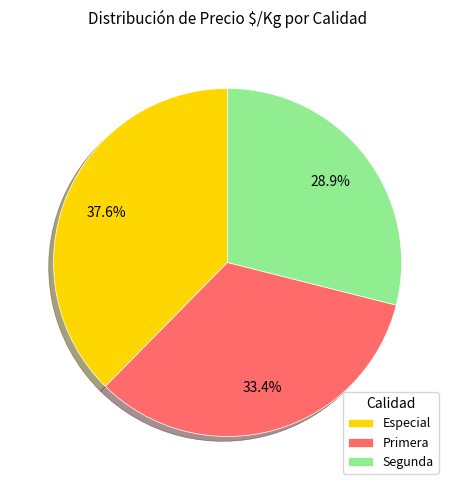

How many segments does this pie chart have?

3